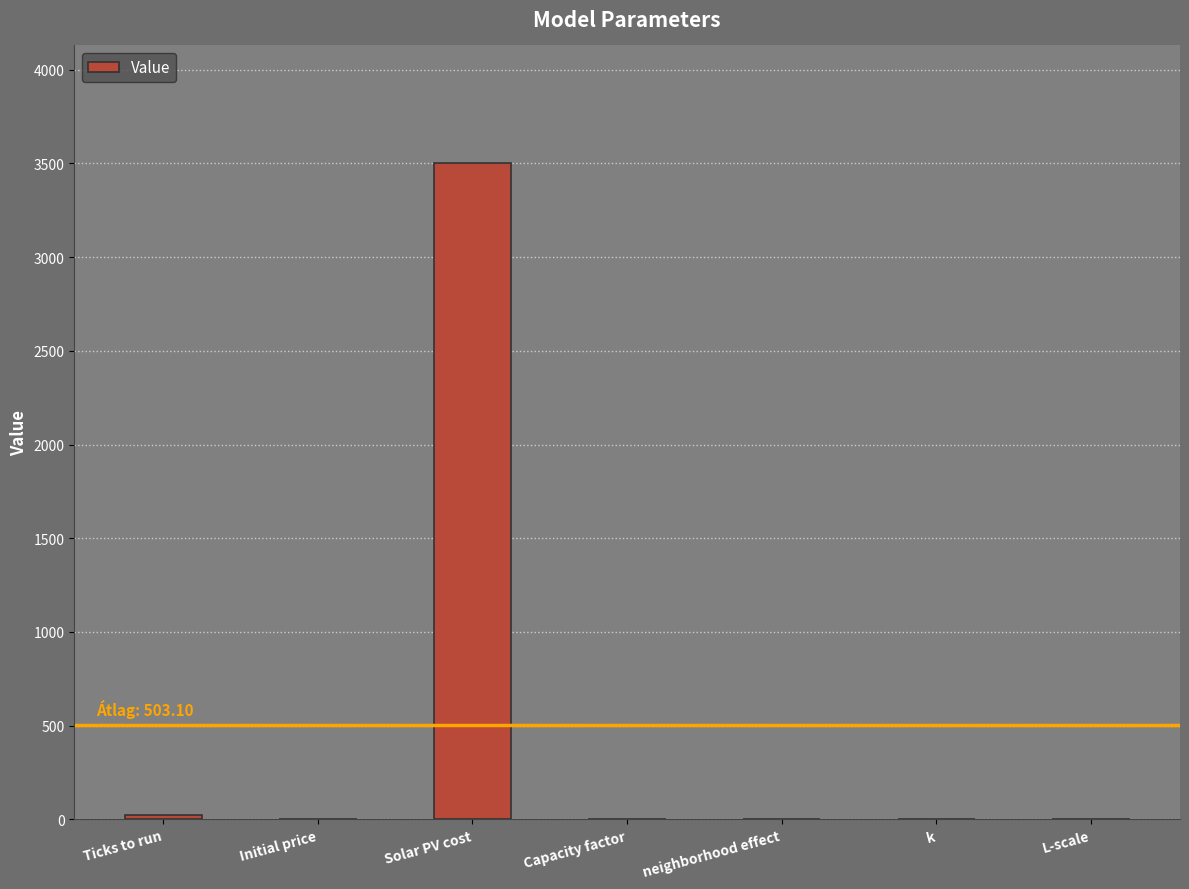

Is it true that the value at Solar PV cost is 3500.0?

True